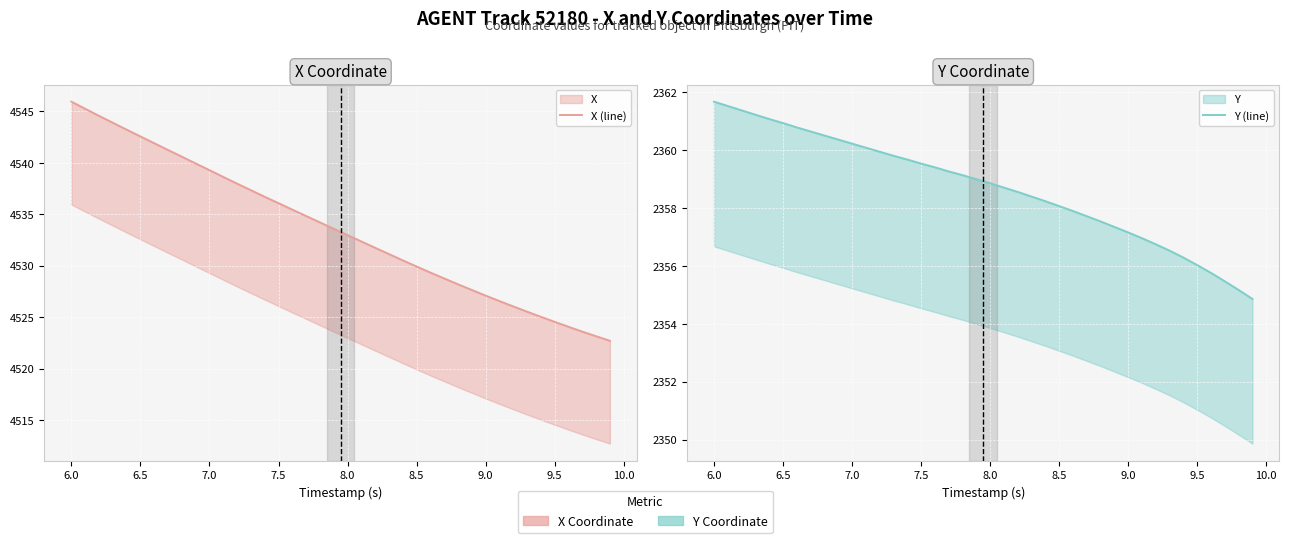

What is the difference between the second highest and second lowest values in the X (line) series?

22.1